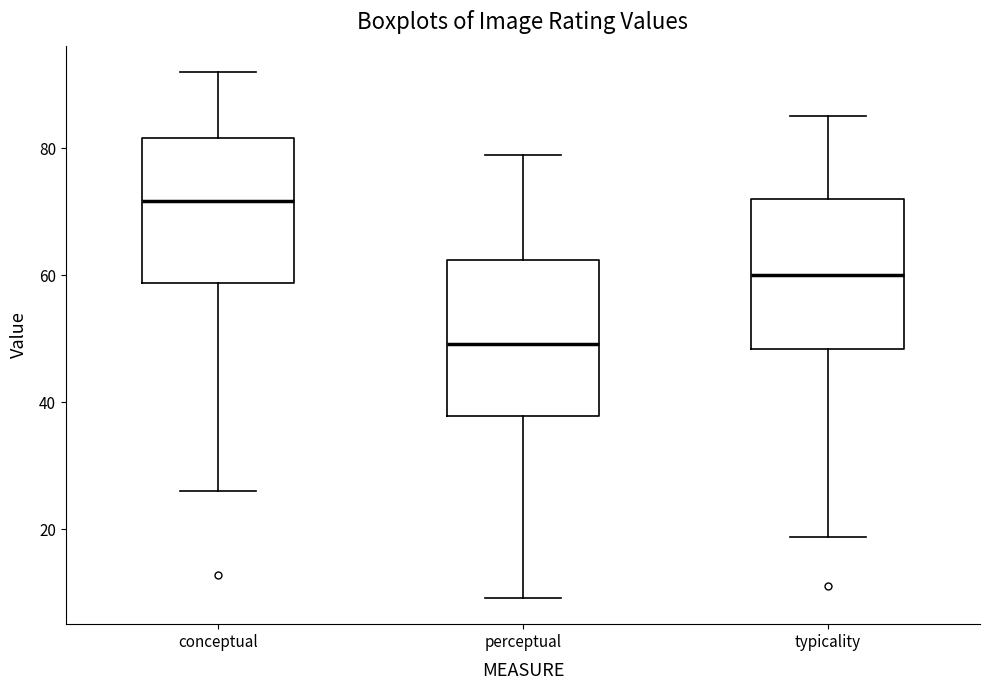

Where does the median line of the box for typicality sit on the y-axis? The values are not printed on the chart, so give them approximately, as read against the axis.

60